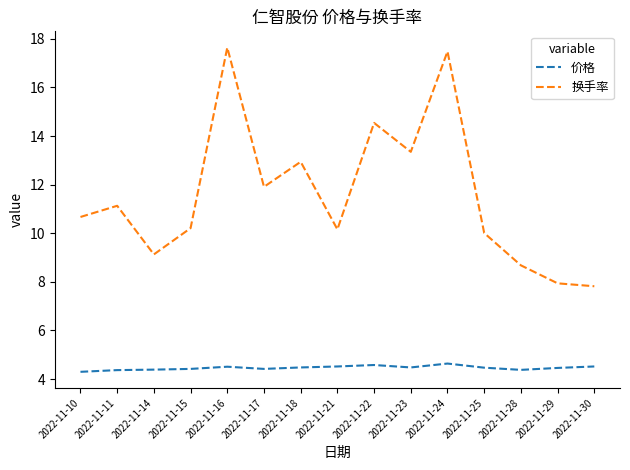

How many distinct data groups are displayed?

2